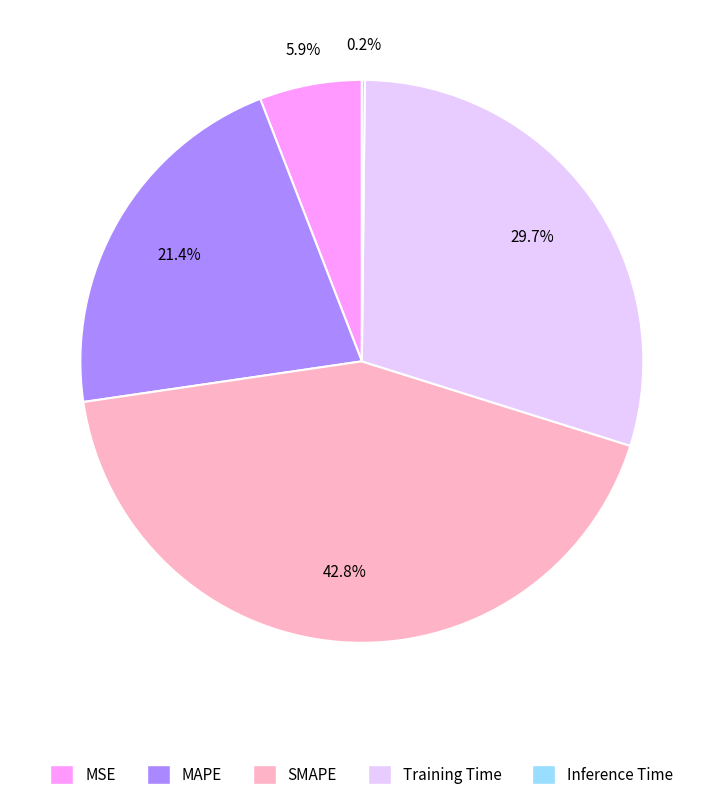

Approximately how many times larger is the value at MAPE compared to SMAPE?

0.5